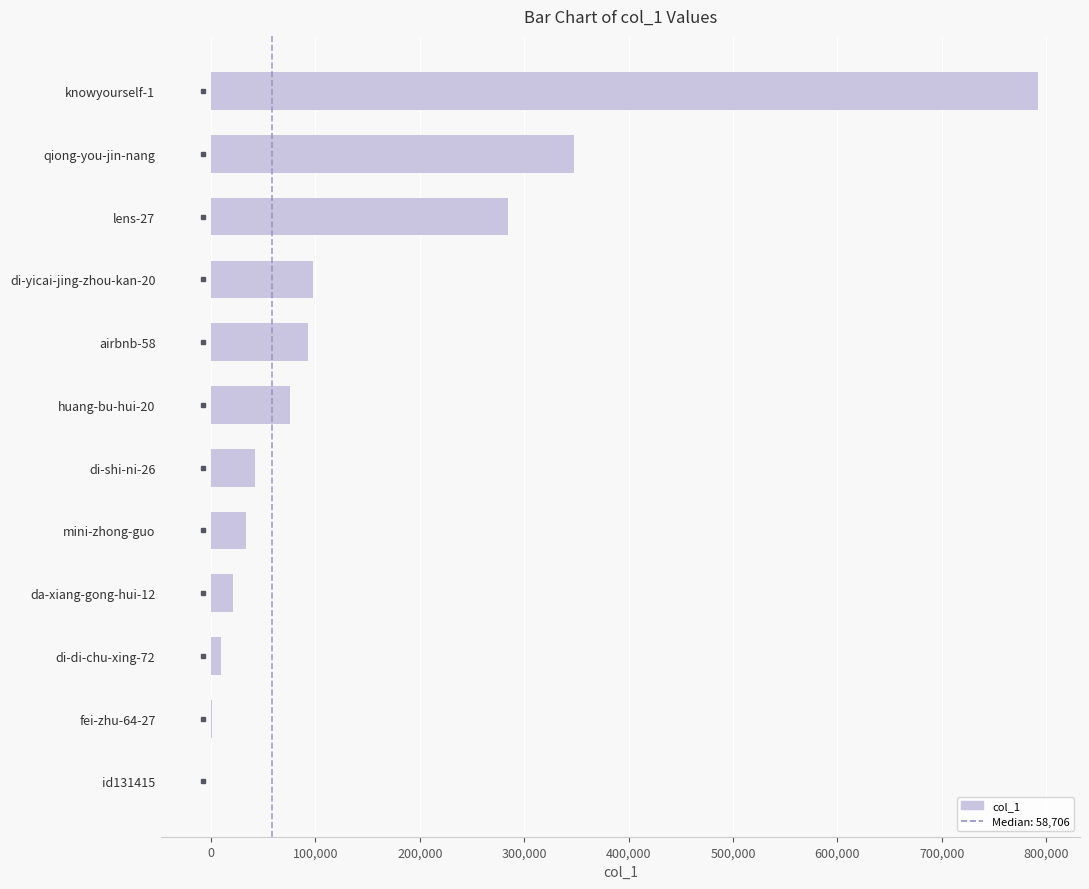

At which label is the value closest to 396258?

qiong-you-jin-nang